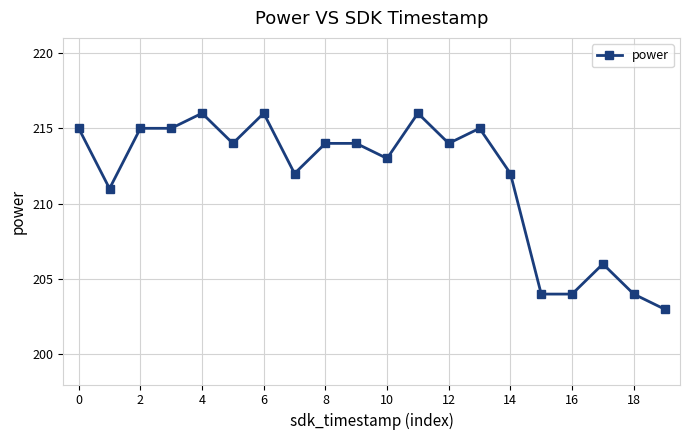

What is the minimum value shown in the chart?

203